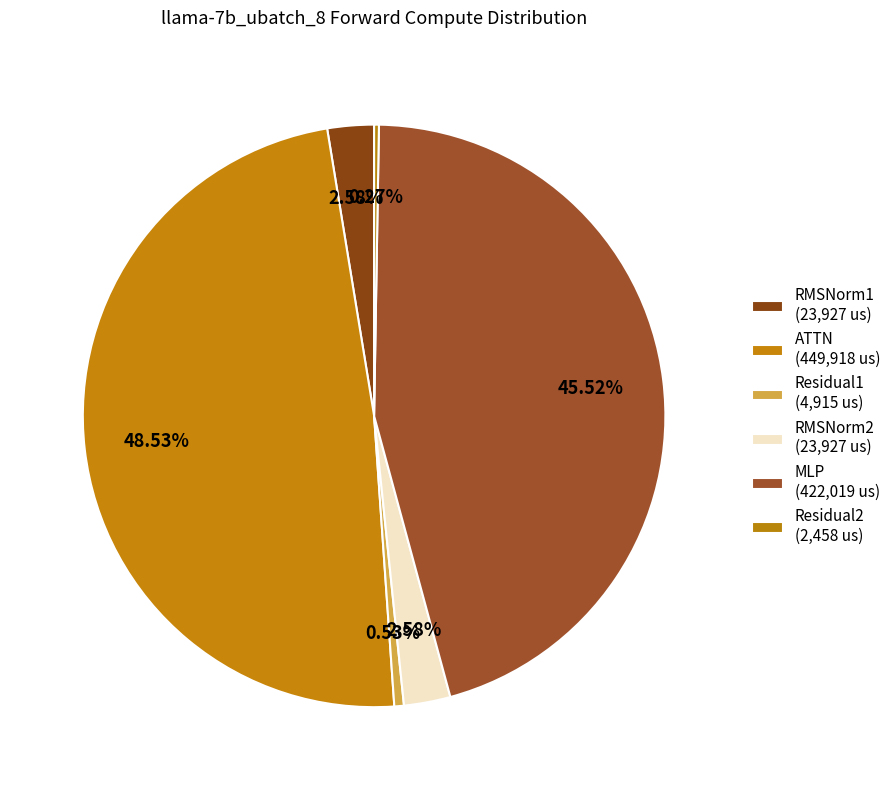

What is the ratio of the value at Residual1 to the value at RMSNorm2?

0.2